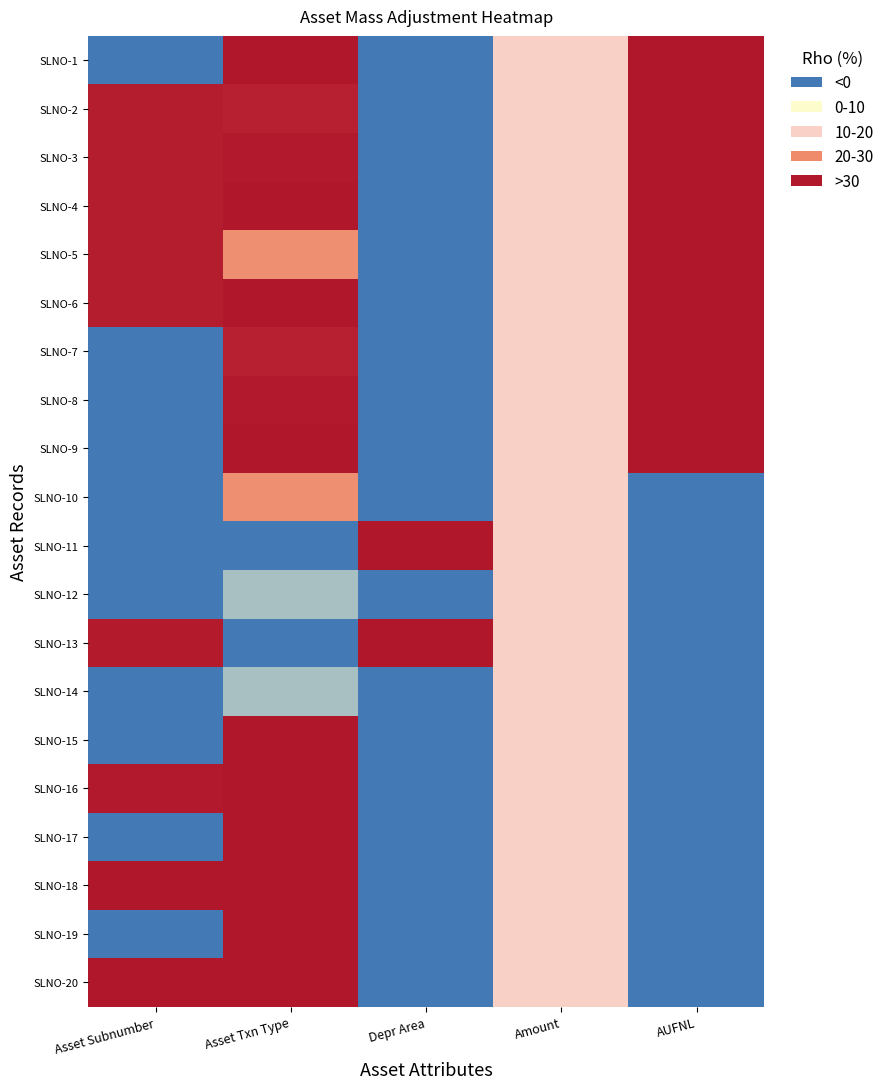

What is the total value across all series at Asset Subnumber?

8.9